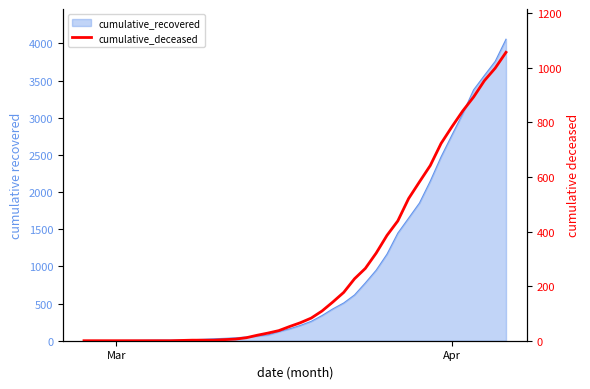

Does the chart have visible grid lines?

No